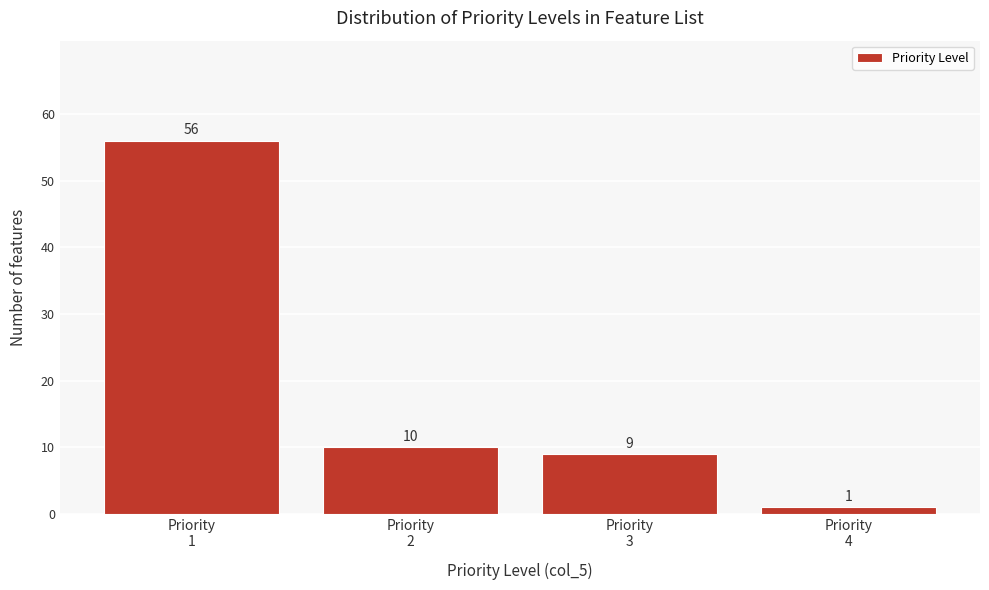

Reading left to right, transcribe all the data shown in this chart.

56	10	9	1